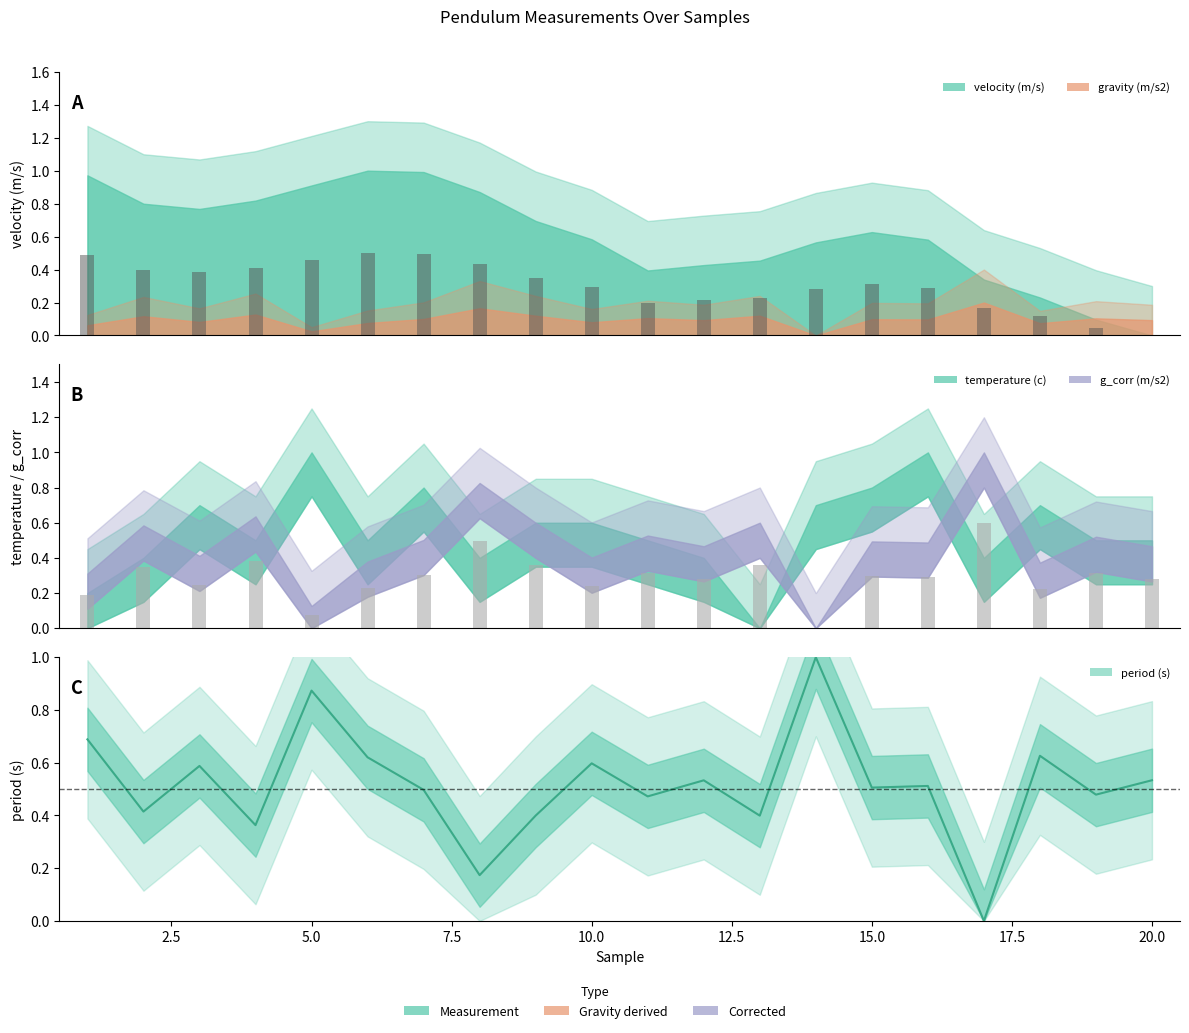

The value at 12.5 is 0.6. True or false?

True